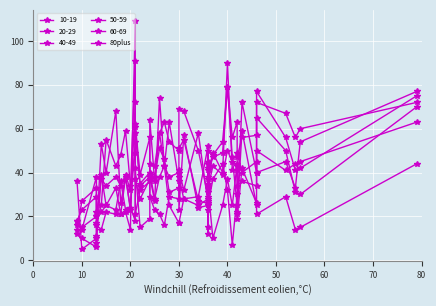

What is the value of the 10th point from the left?

24